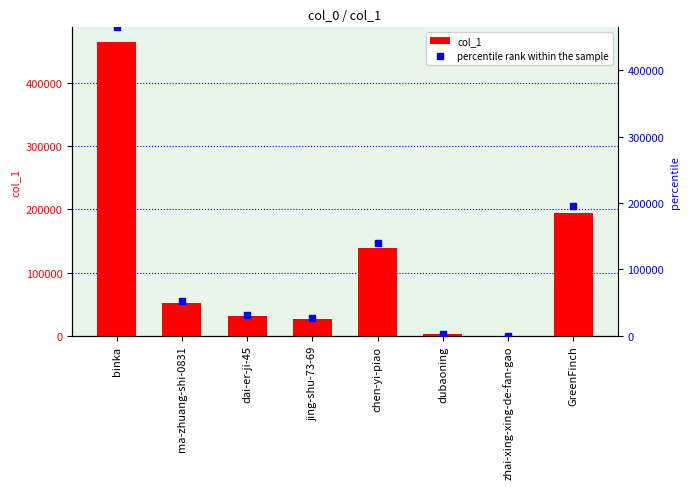

True or false: col_1 has a value of 465009.0 at binka.

True